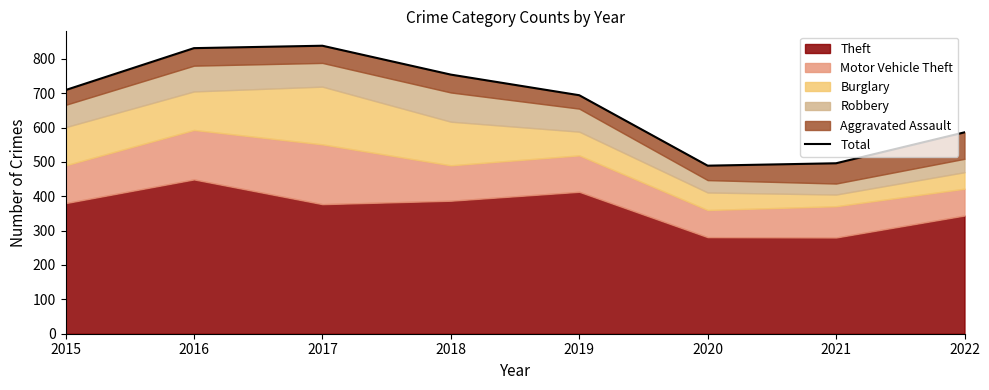

Where is the first local minimum?

2020